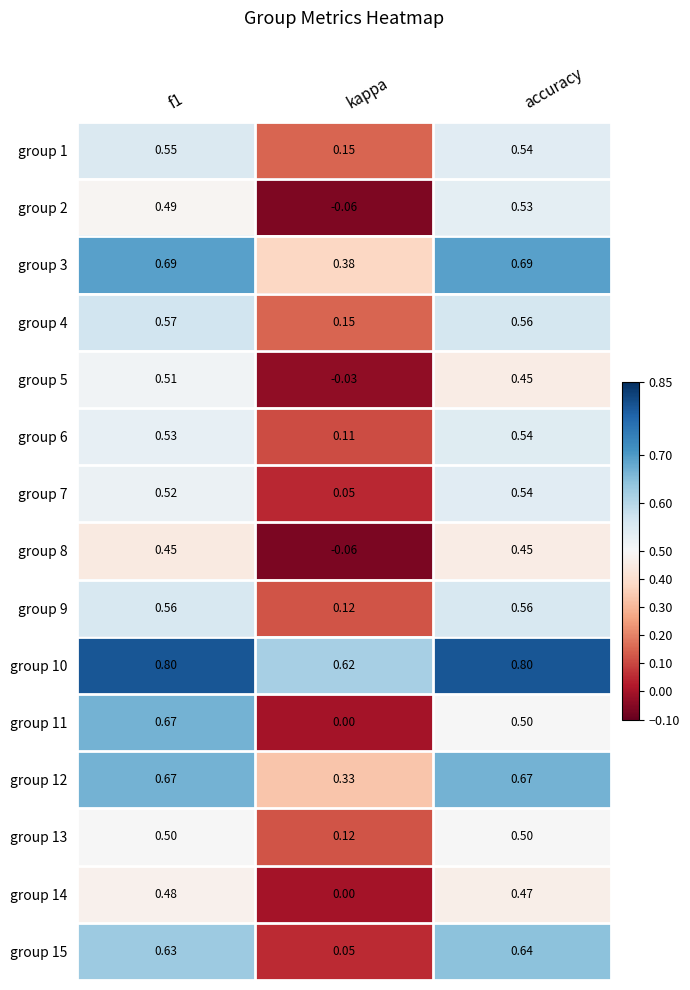

What is the maximum value shown in the chart?

0.8